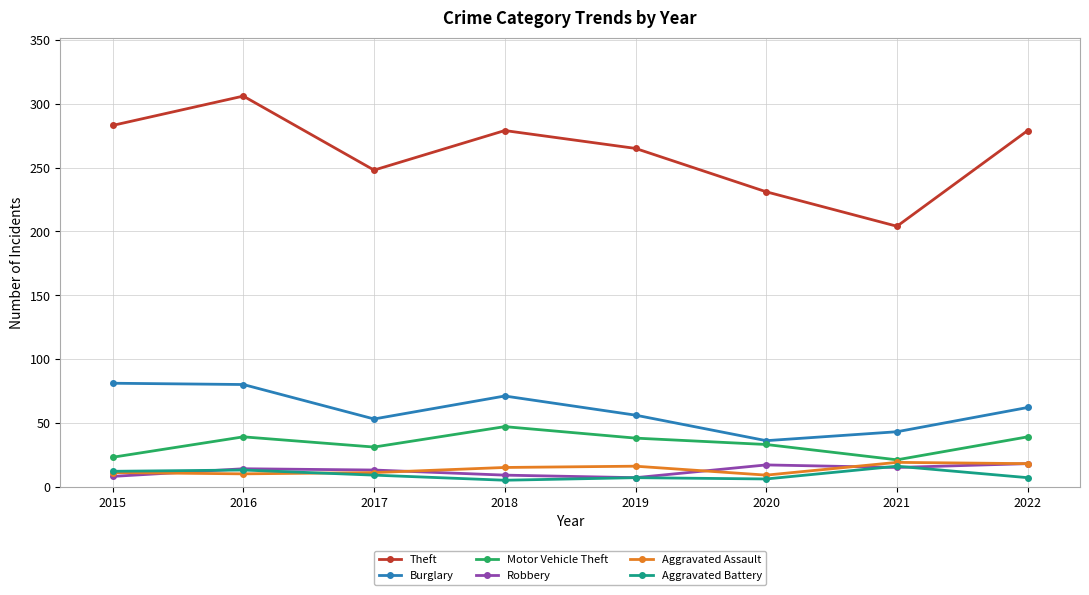

In Burglary, how many points are lower than both neighbors (excluding endpoints)?

2